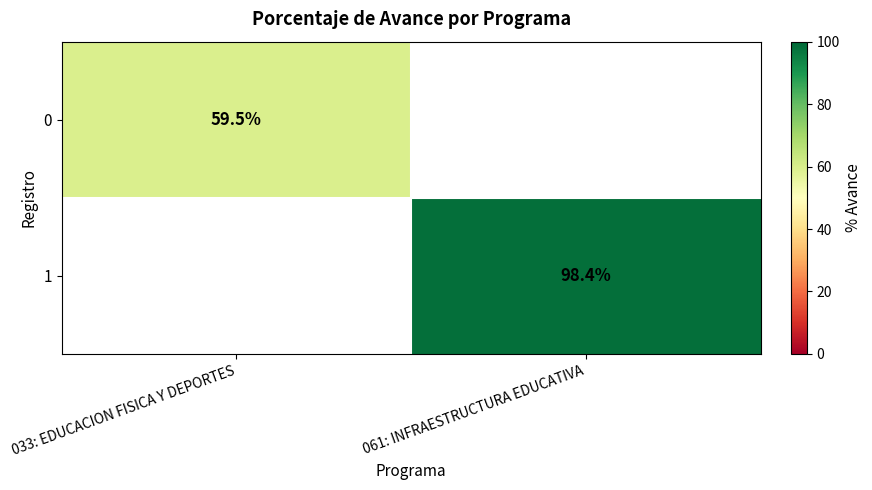

The 1 series shows 98.4 at 061: INFRAESTRUCTURA EDUCATIVA. True or false?

True